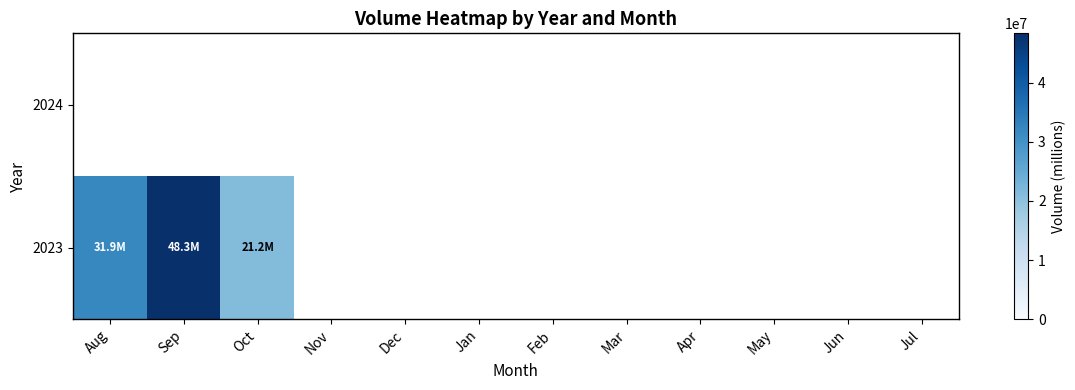

Count the number of categories in the chart.

12